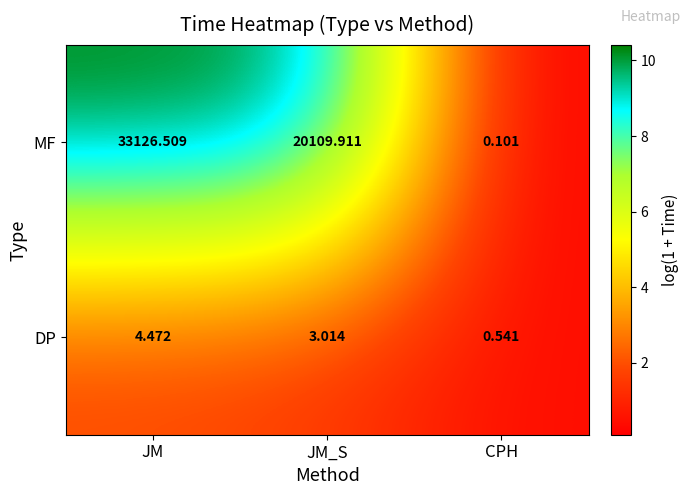

At which label does MF reach its peak?

JM